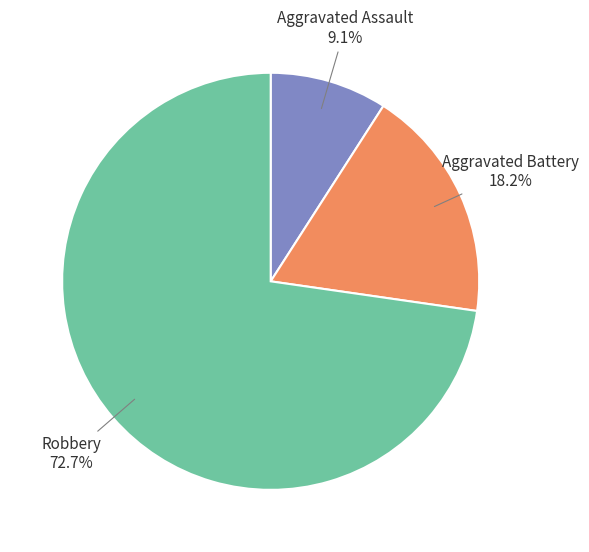

What is the smallest slice in the pie chart?

Aggravated Assault